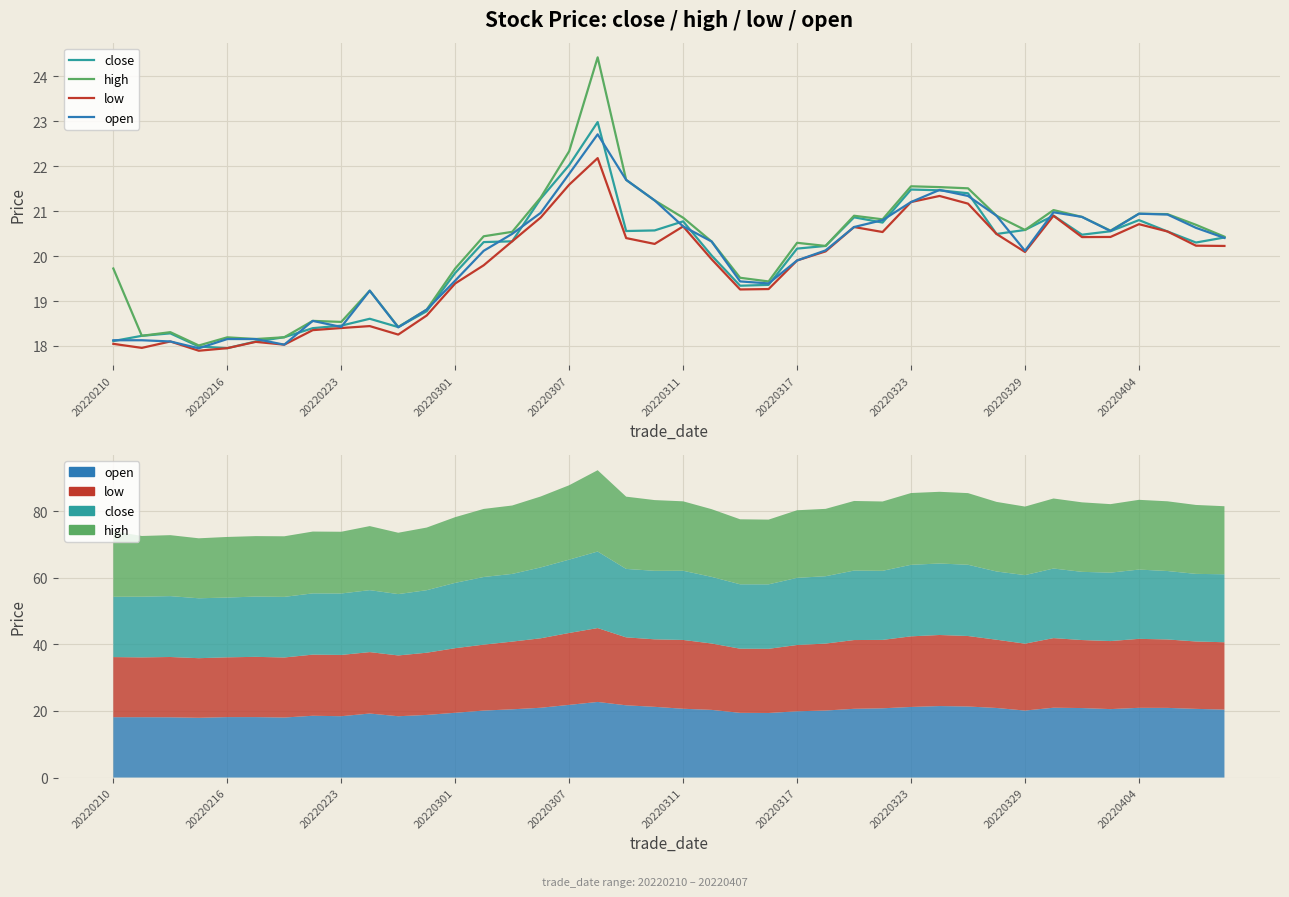

True or false: close has a value of 9.7 at 20220329.

False